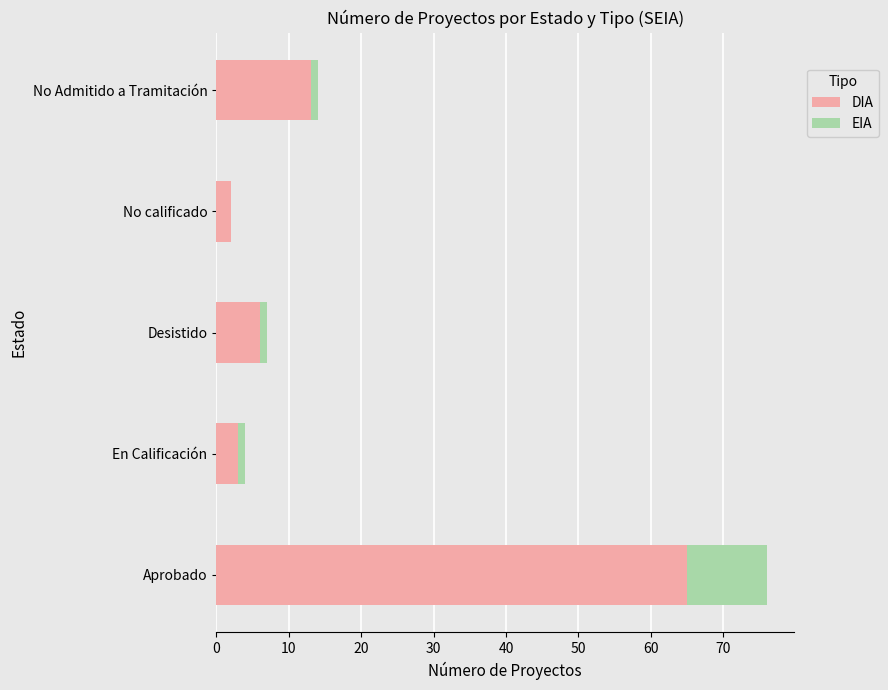

Which category has the highest value in the DIA series?

Aprobado